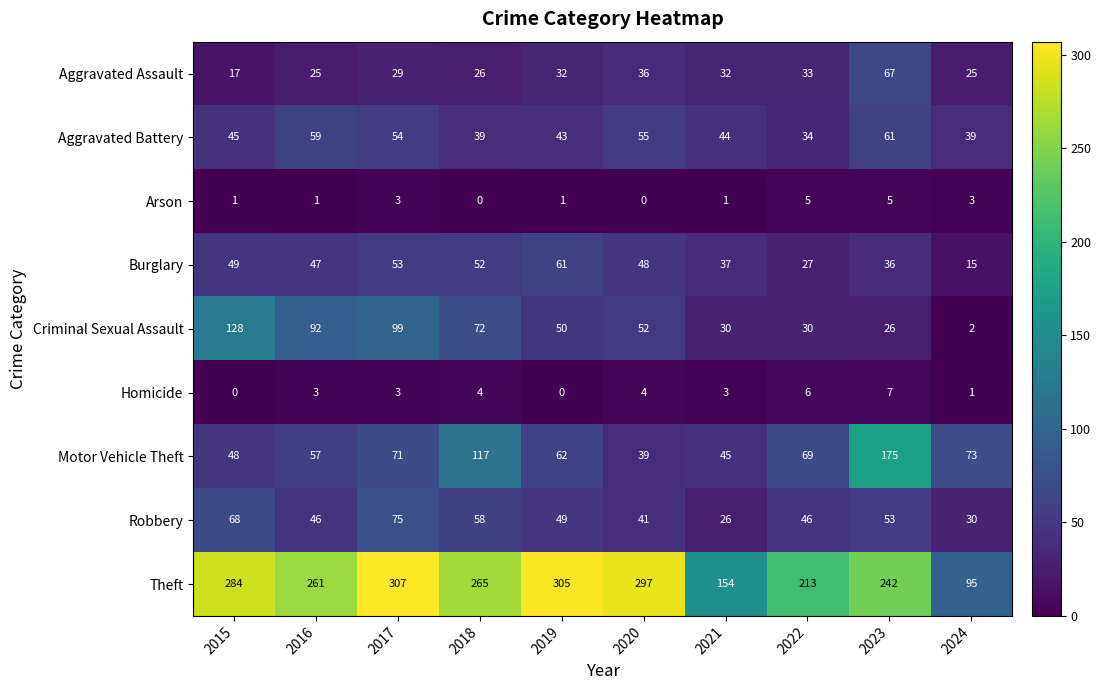

The Arson series shows 3 at 2023. True or false?

False